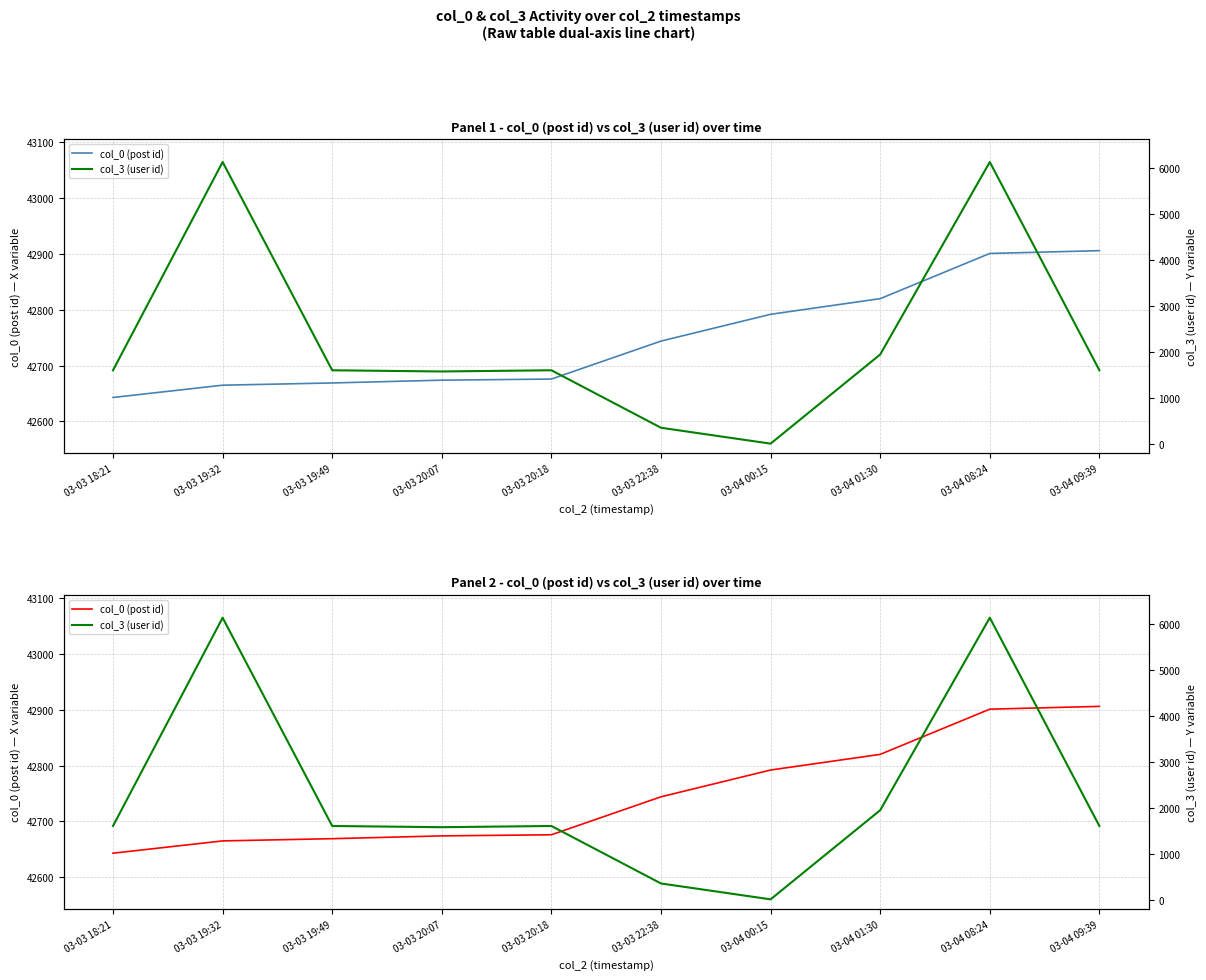

What is the label of the 10th point from the left?

03-04 09:39